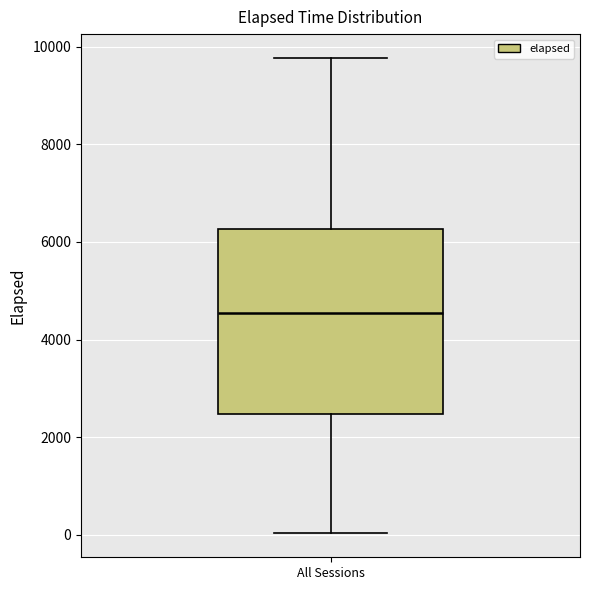

Transcribe this box plot: give where the median line is, the range the box spans, and where the two whiskers end, as read against the y-axis. The values are not printed on the chart, so give them approximately, as read against the axis.

median 4600, box 2400 to 6200, whiskers 0 to 9800